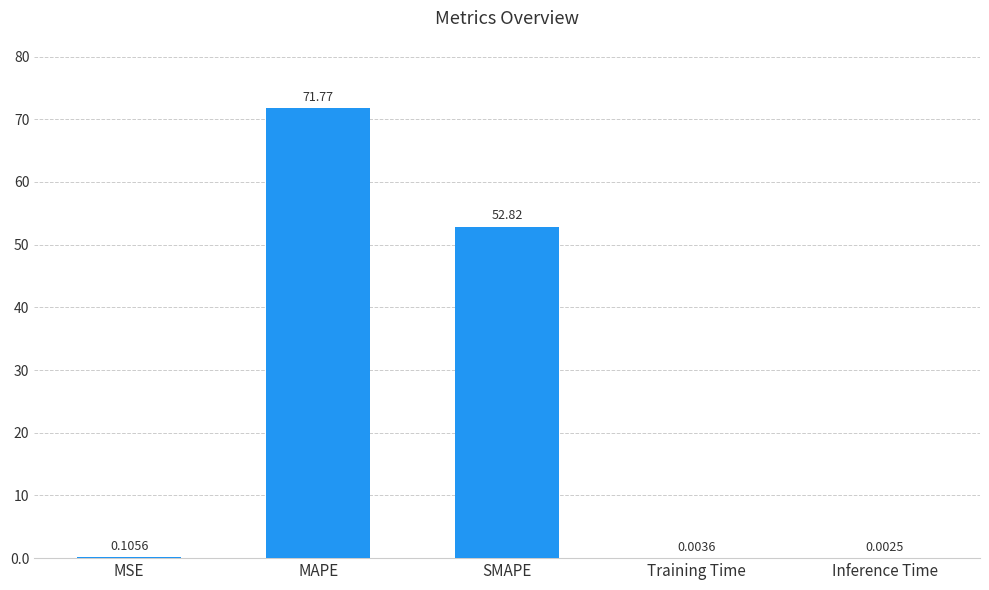

What is the change in value from MSE to SMAPE?

+52.7